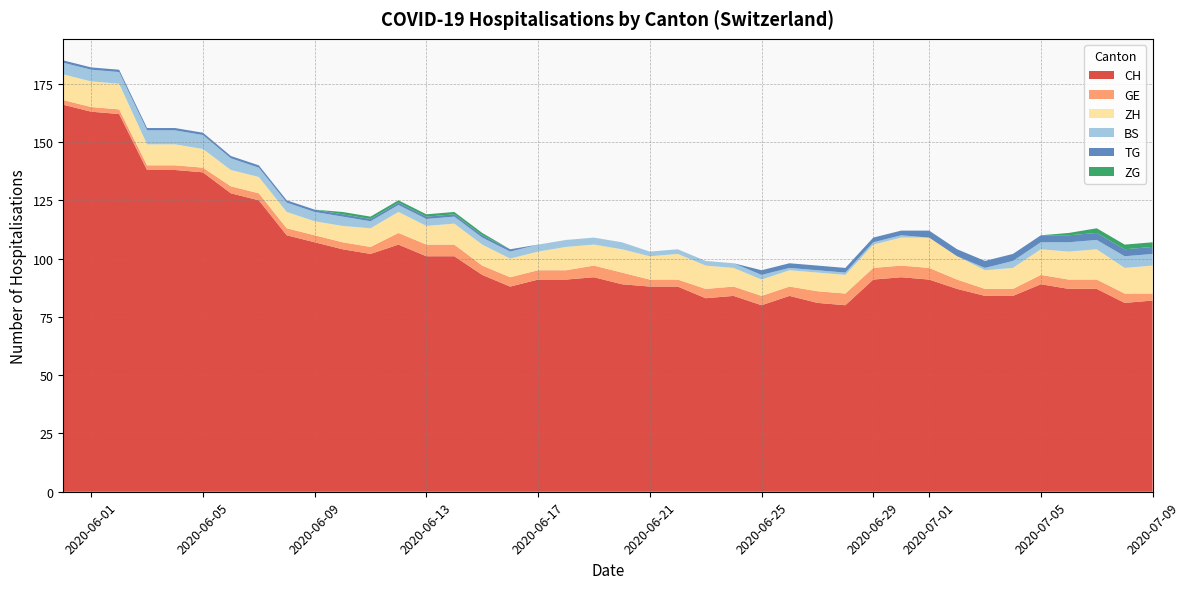

Reading right to left, transcribe all the data shown in this chart.

CH: 82	81	87	87	89	84	84	87	91	92	91	80	81	84	80	84	83	88	88	89	92	91	91	88	93	101	101	106	102	104	107	110	125	128	137	138	138	162	163	166
GE: 3	4	4	4	4	3	3	4	5	5	5	5	5	4	4	4	4	3	3	5	5	4	4	4	4	5	5	5	3	3	3	3	3	3	2	2	2	2	2	2
ZH: 12	11	13	12	11	9	8	10	13	12	10	8	8	7	7	8	10	11	10	10	9	10	8	8	9	9	8	9	8	7	6	7	7	7	8	9	9	11	11	11
BS: 5	5	4	4	3	3	1	0	0	1	1	1	1	1	2	2	2	2	2	3	3	3	3	3	3	3	3	3	3	4	4	4	4	5	6	6	6	5	5	5
TG: 3	3	3	3	3	3	3	3	3	2	2	2	2	2	2	0	0	0	0	0	0	0	0	1	1	1	1	1	1	1	1	1	1	1	1	1	1	1	1	1
ZG: 2	2	2	1	0	0	0	0	0	0	0	0	0	0	0	0	0	0	0	0	0	0	0	0	1	1	1	1	1	1	0	0	0	0	0	0	0	0	0	0